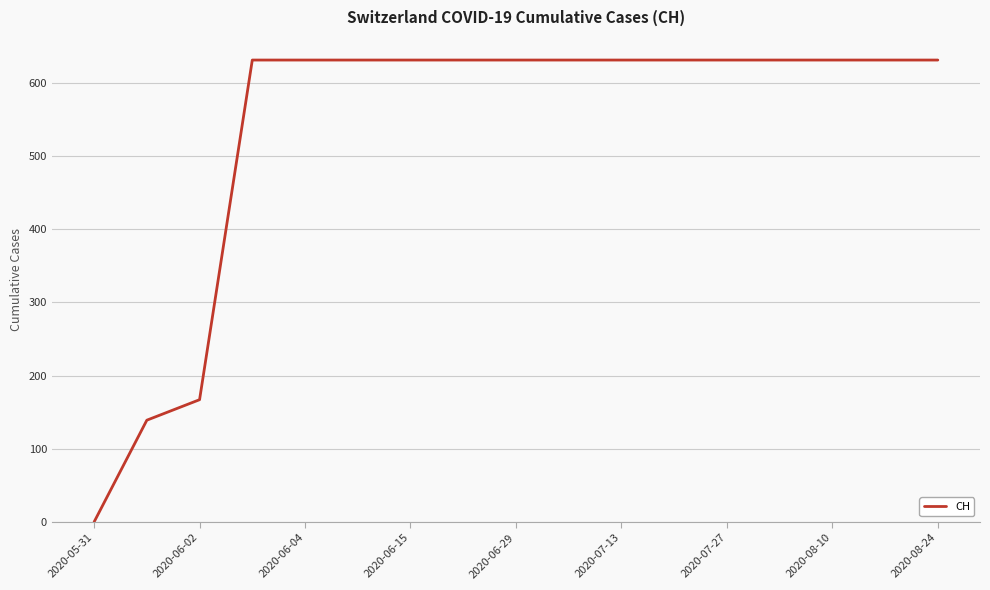

What is the difference between the maximum and minimum values?

631